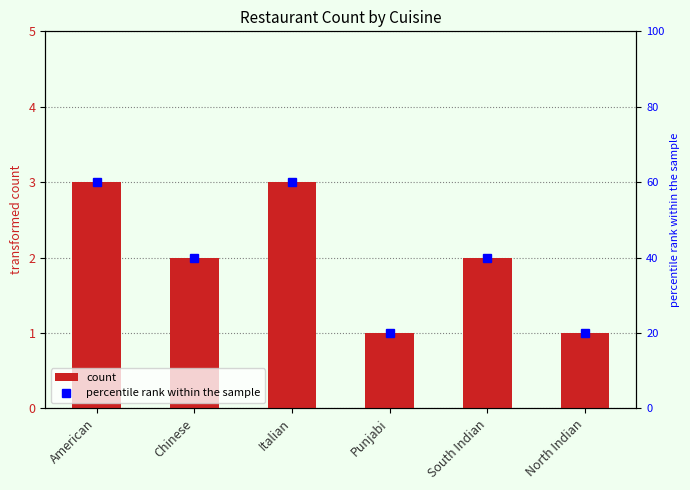

At Chinese, list the series in order from largest to smallest.

percentile rank within the sample, count